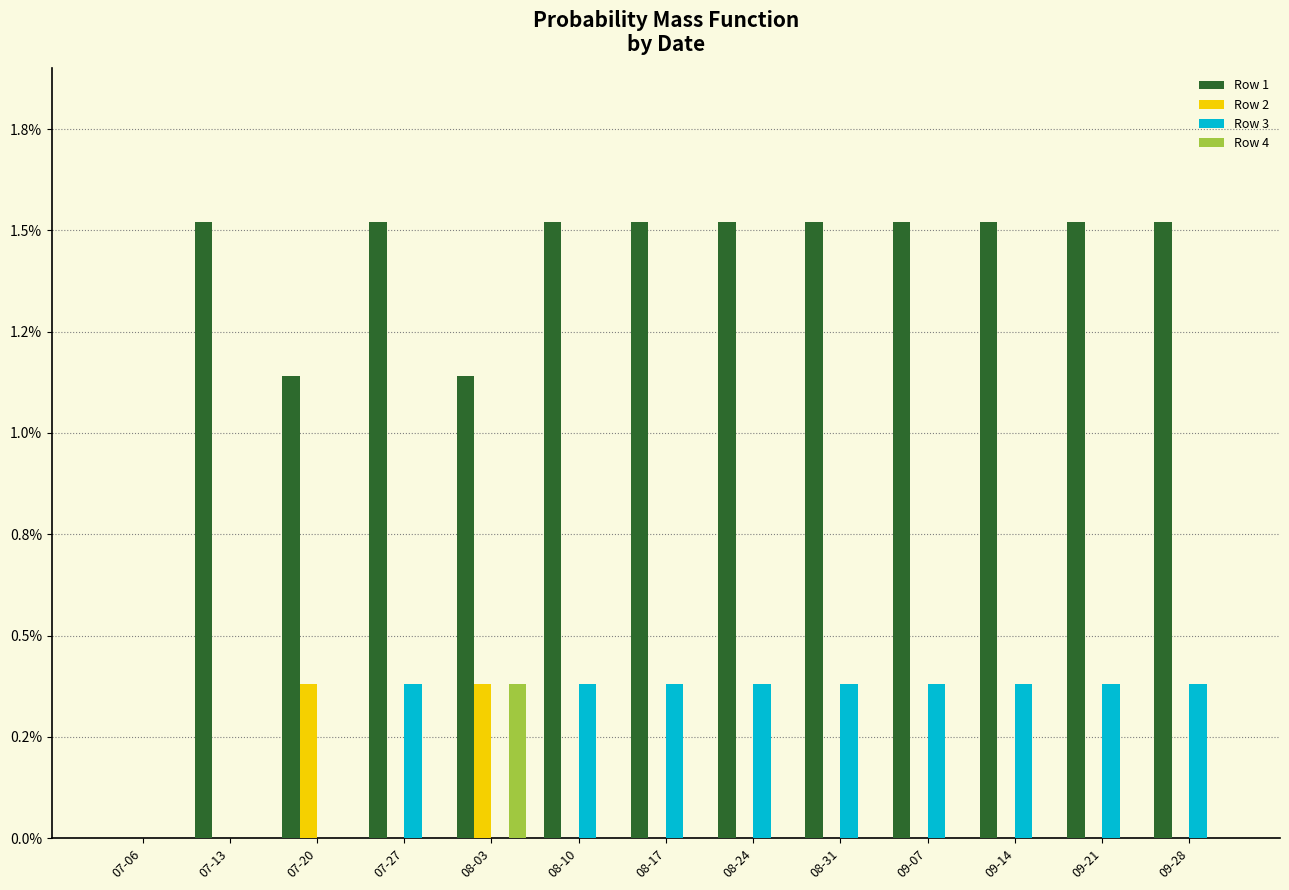

Are the bars grouped side by side (vs. stacked)?

Yes